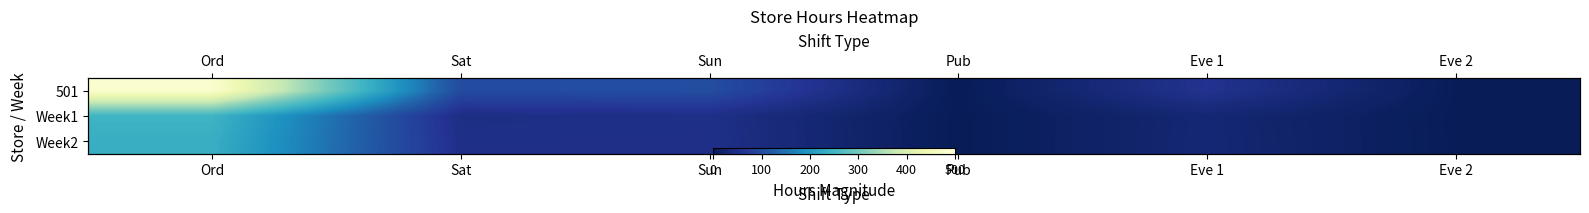

At which label does Week1 first exceed 47?

Ord